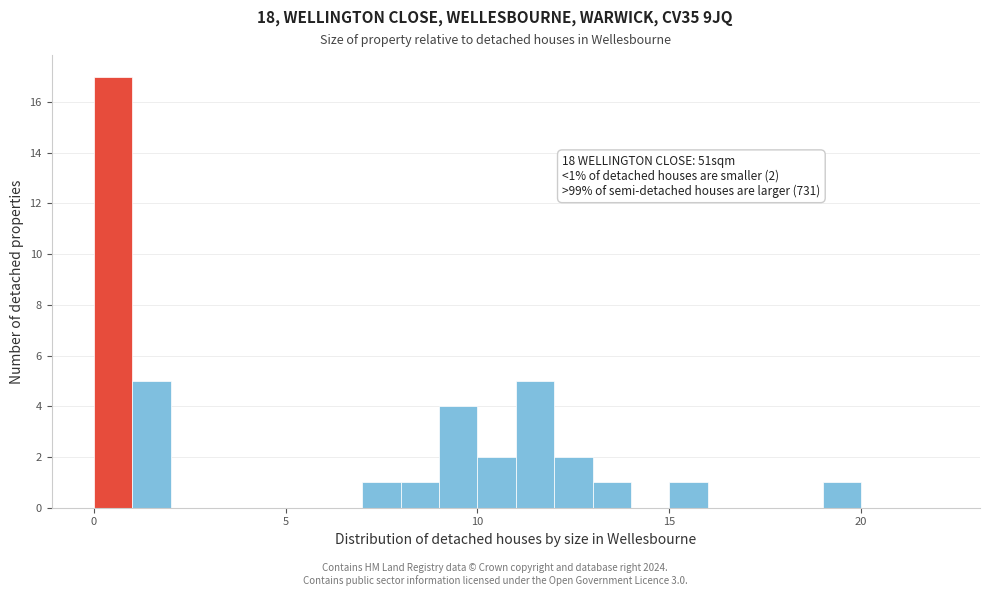

Read against the x-axis, roughly where is the centre of the tallest bar?

0.5